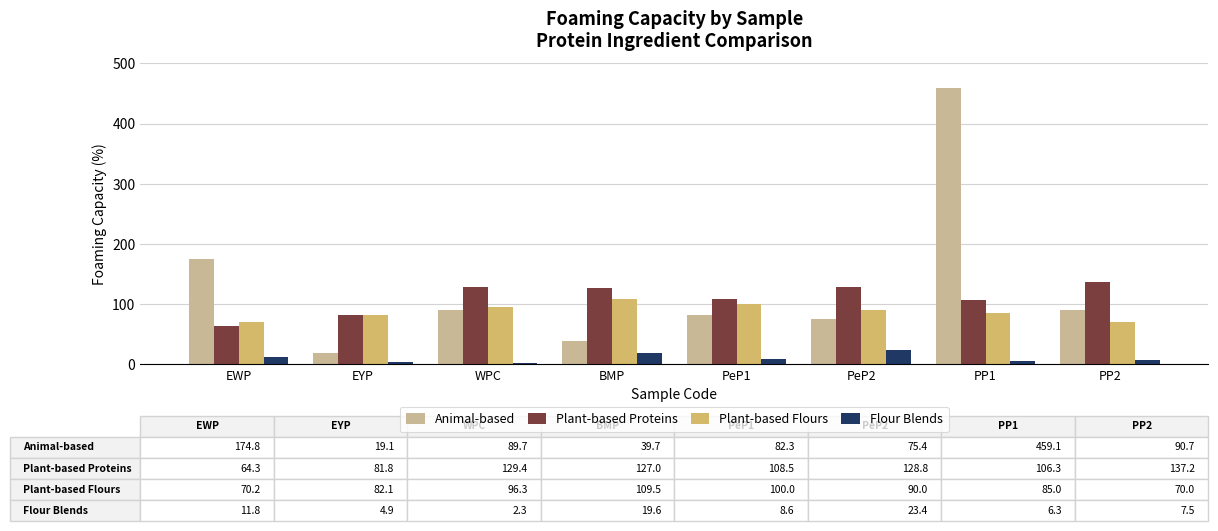

What is the sum of all Plant-based Proteins values?

883.2